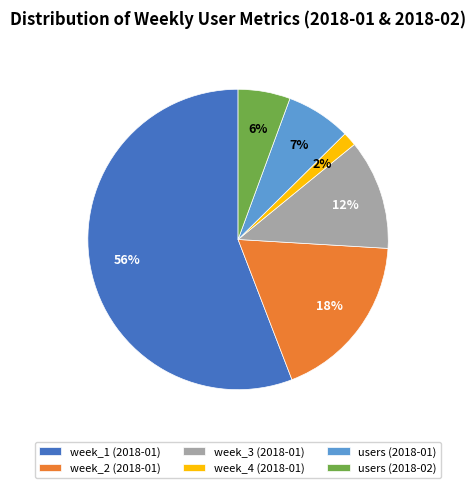

Combined, do week_4 (2018-01) and users (2018-02) account for over 50%?

No